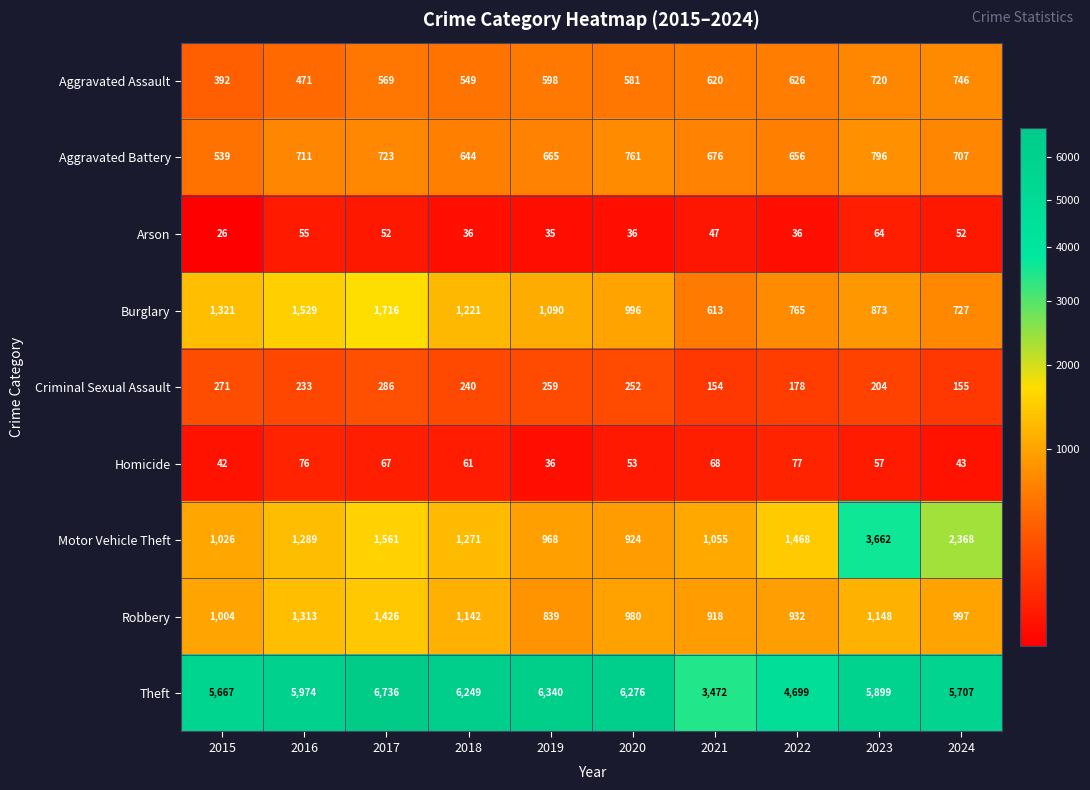

Count the number of data series in this chart.

9